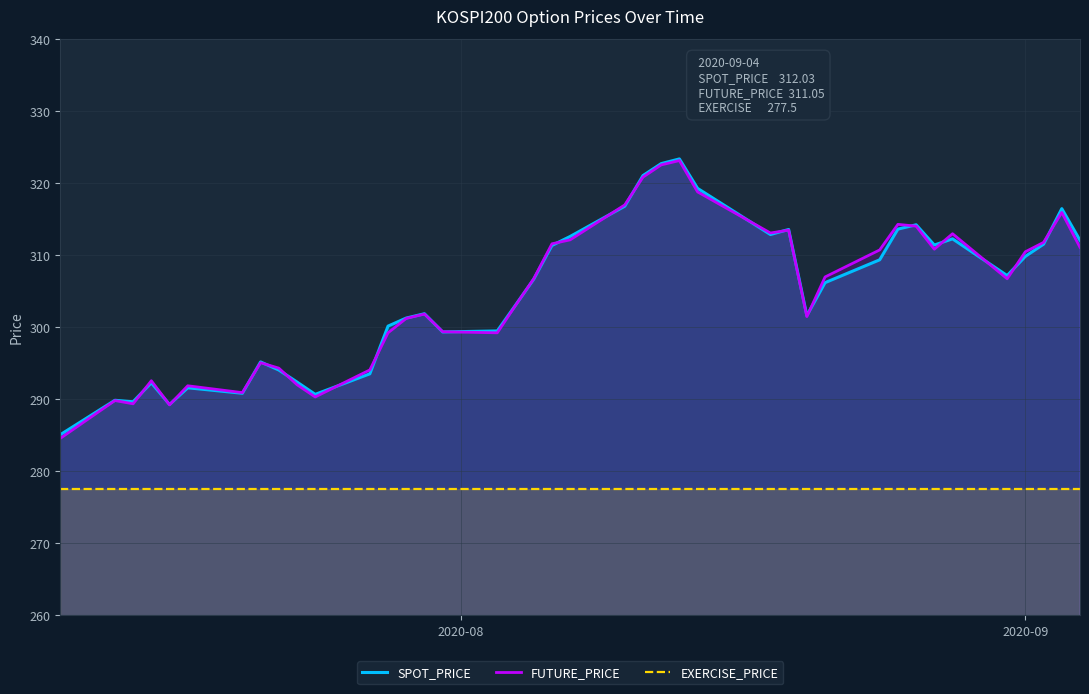

What is the maximum value shown in the chart?

323.3